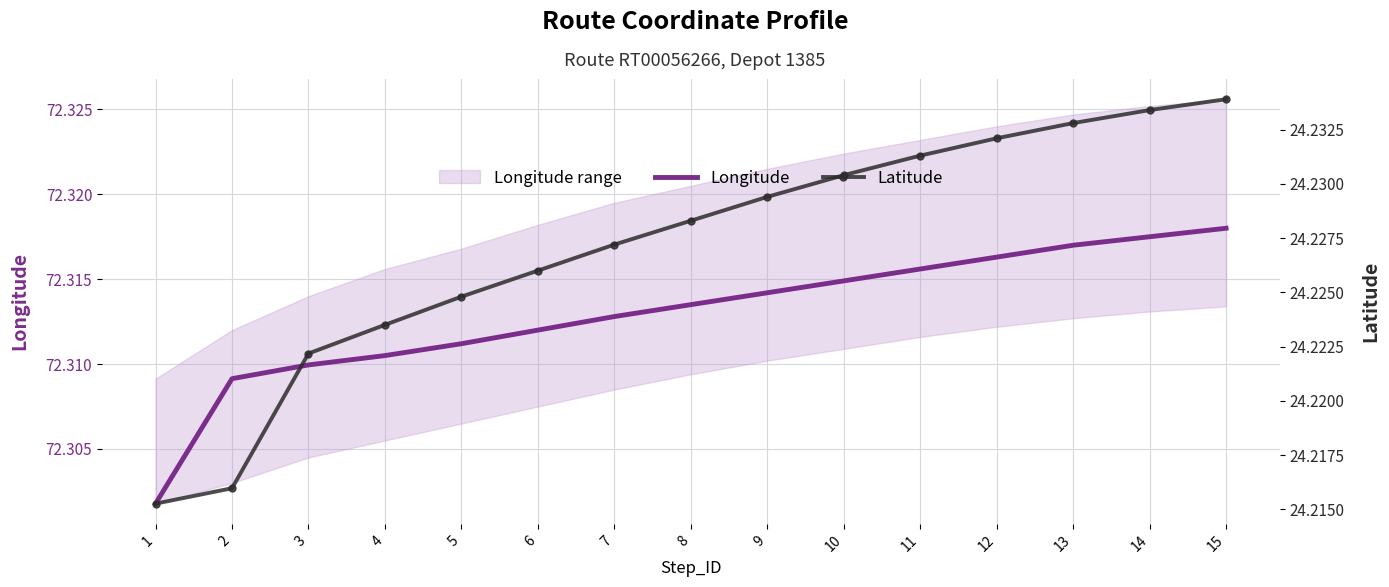

What is the total value across all series at 3?

96.5